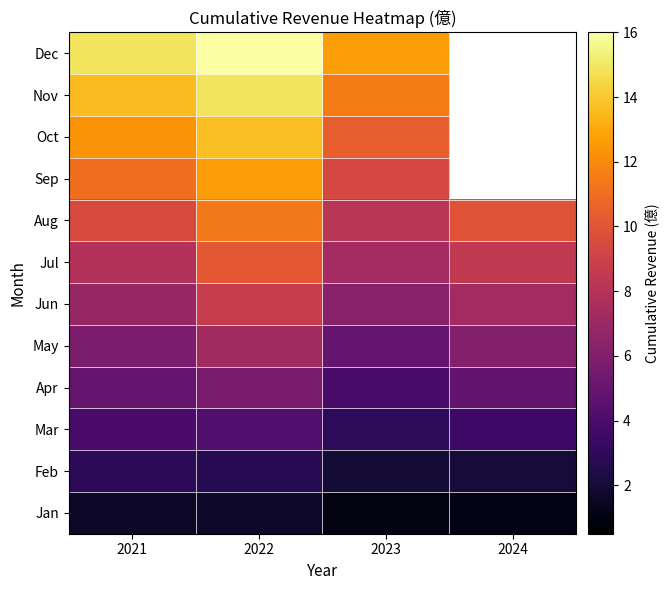

Count the number of categories in the chart.

4